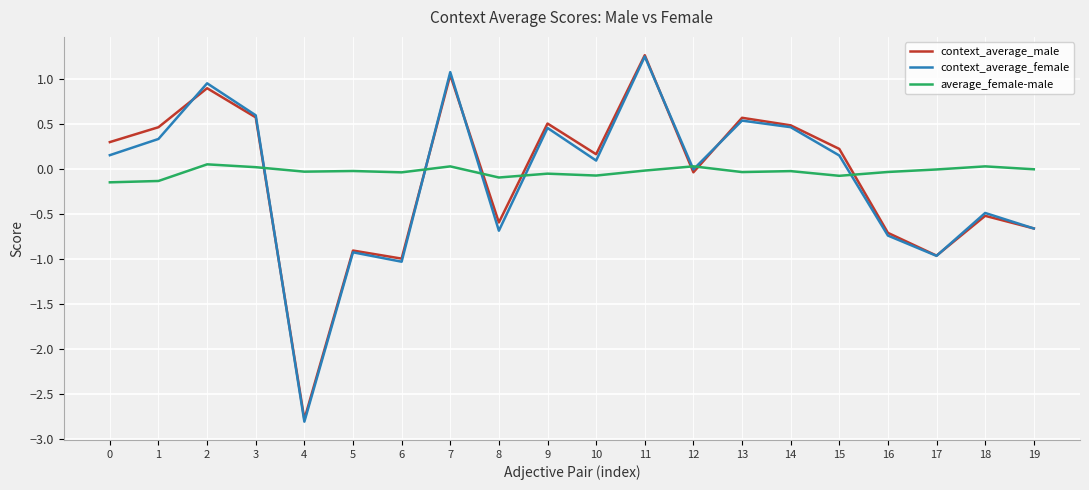

What are all the series names shown in the legend?

context_average_male, context_average_female, average_female-male